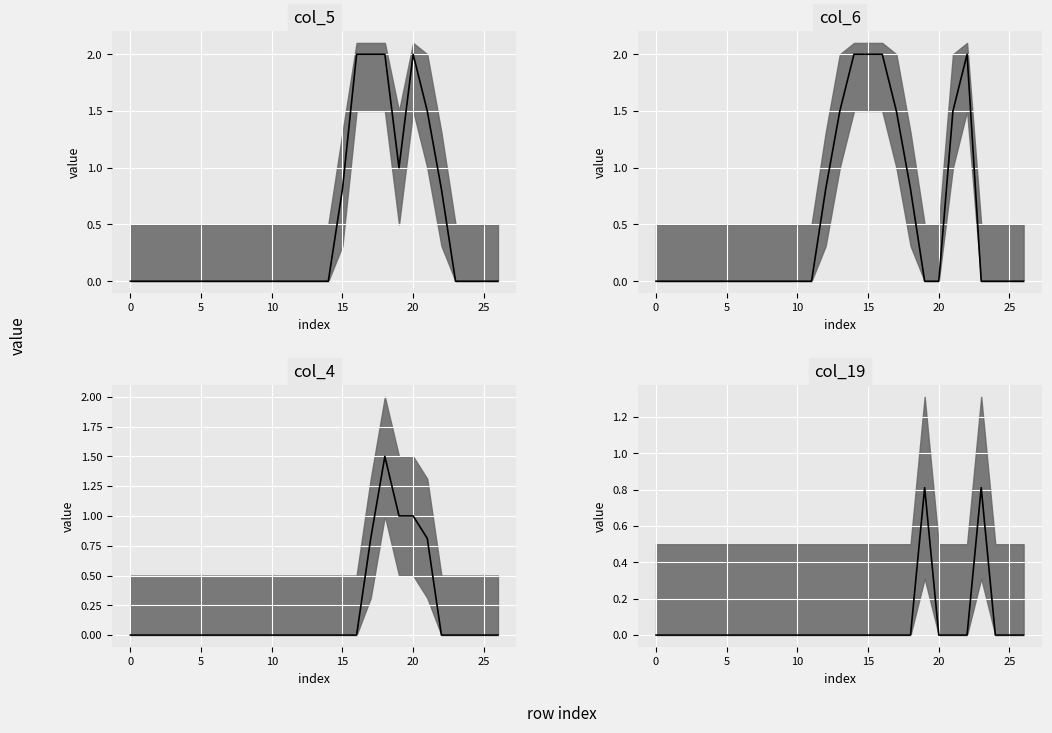

How many interior local peaks does the col_6_median series have?

1